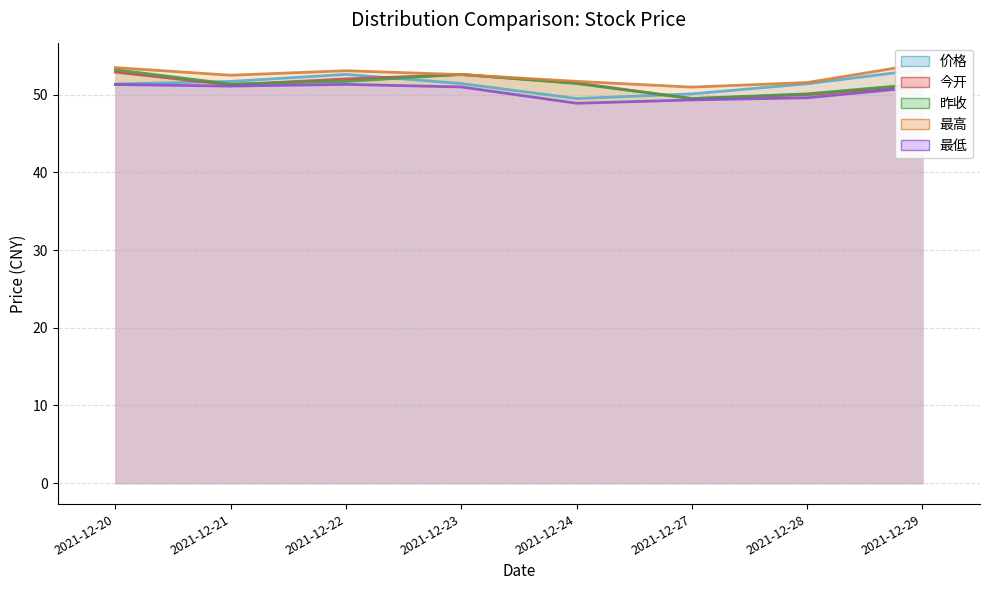

What is the value of the 最低 point at the 7th from the left?

49.6